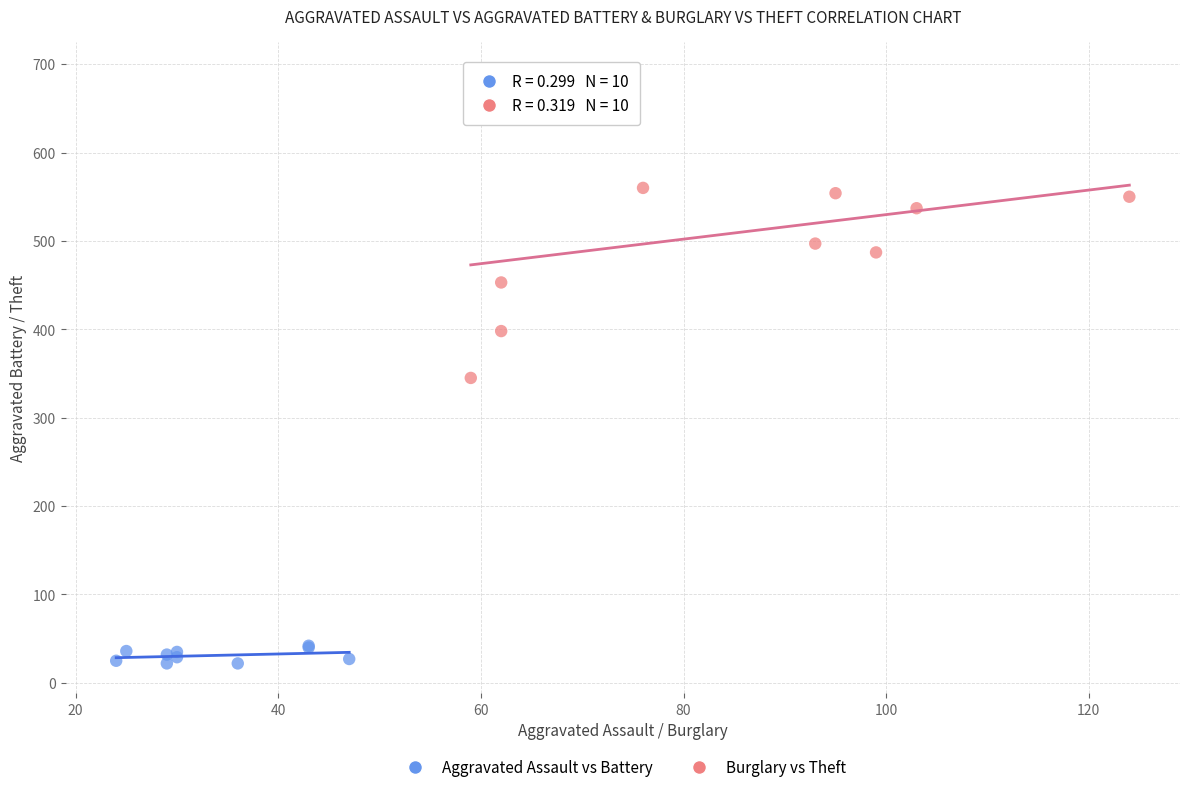

Which series contains the lowest Y value?

Aggravated Assault vs Battery